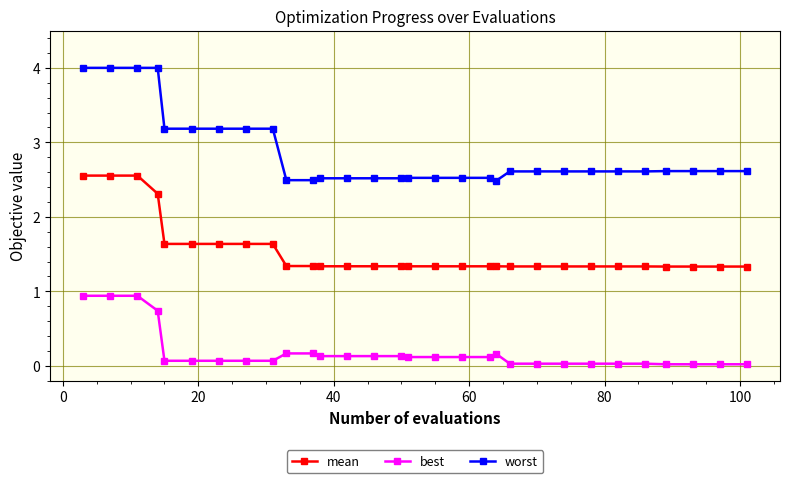

True or false: best and worst intersect in this chart.

False